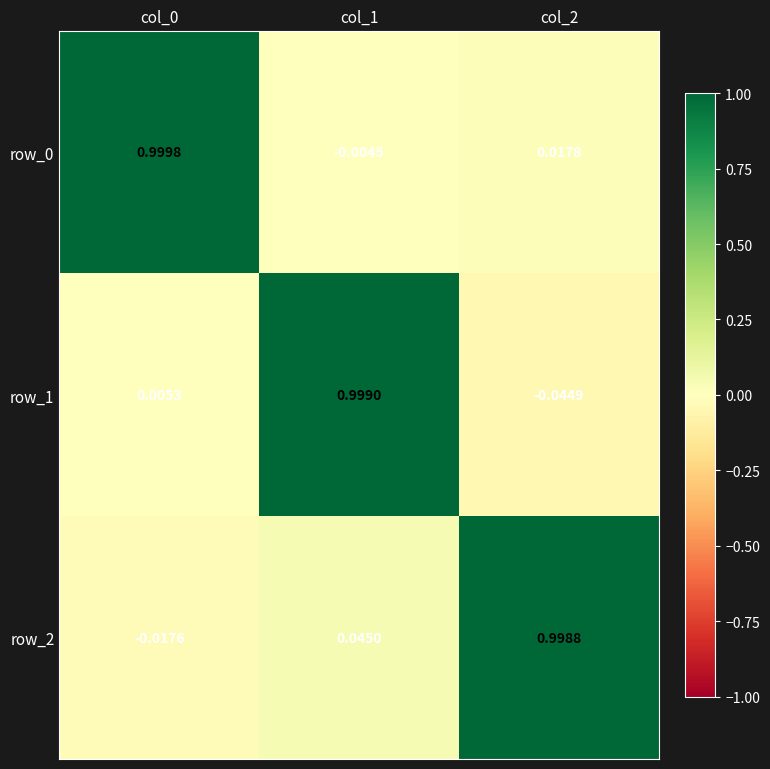

Which series has the largest range (max minus min)?

row_1